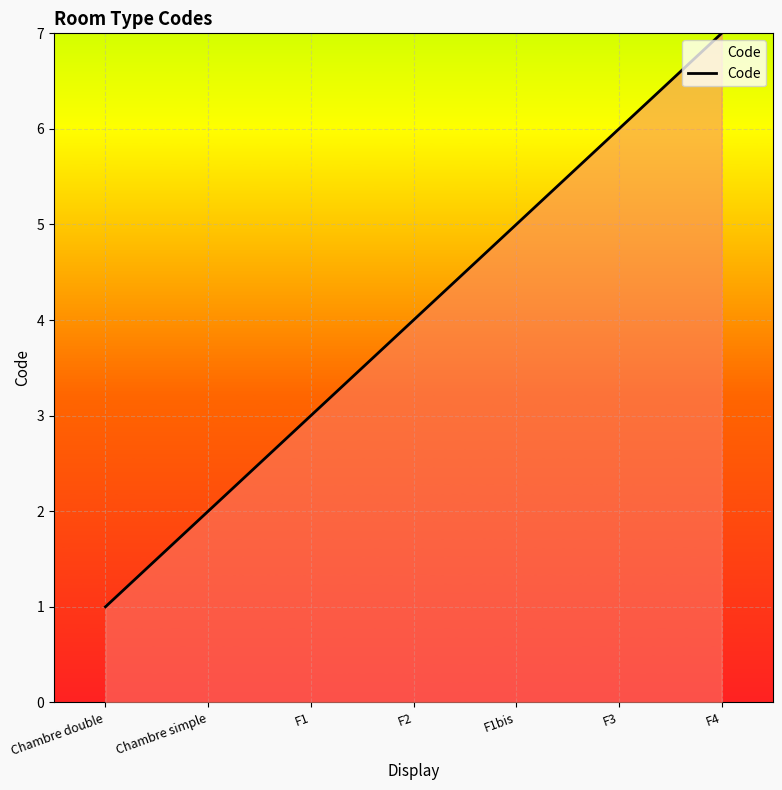

What is the change in value from Chambre simple to F3?

+4